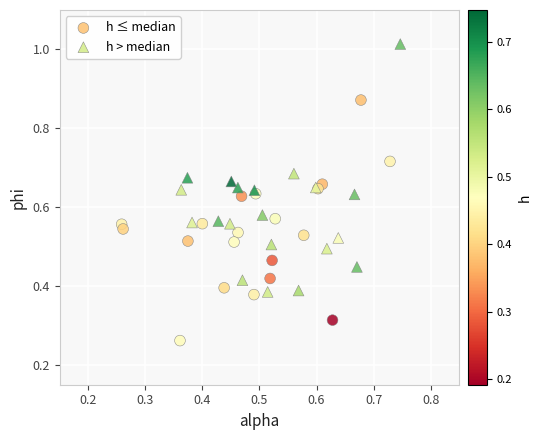

Which series reaches the maximum Y coordinate?

h > median